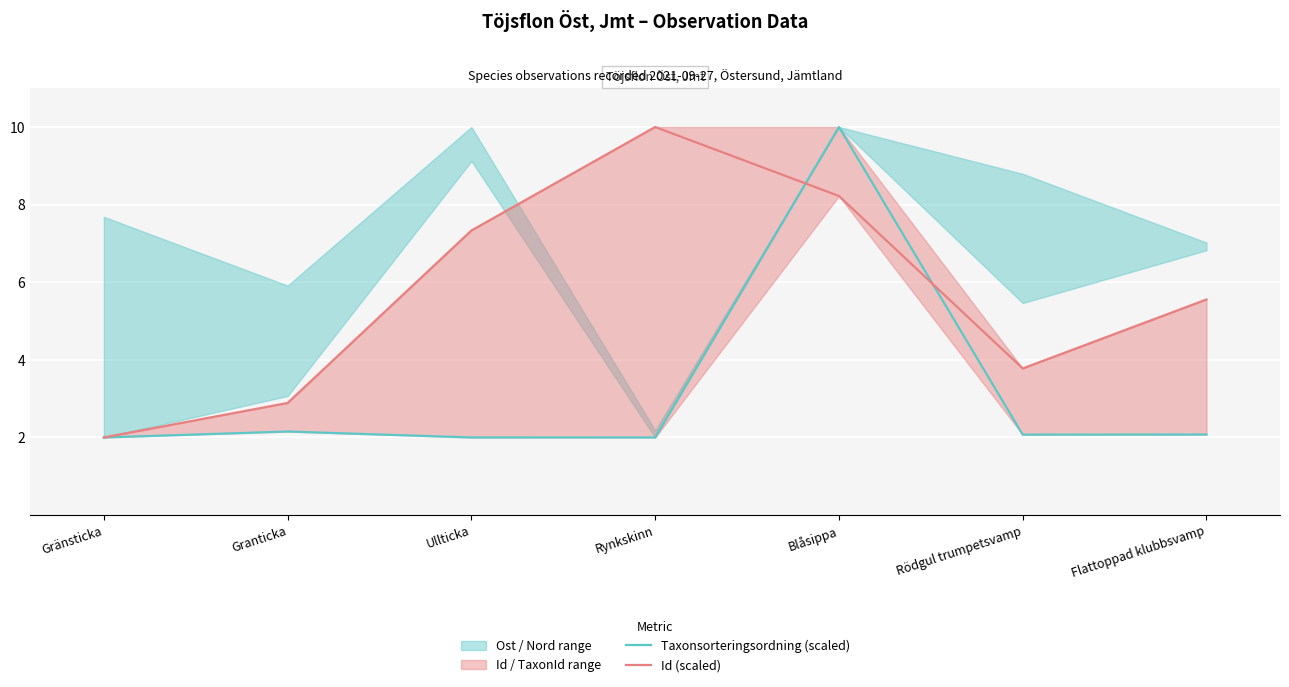

Rank the series by their maximum value, from lowest to highest.

Taxonsorteringsordning (scaled), Id (scaled)